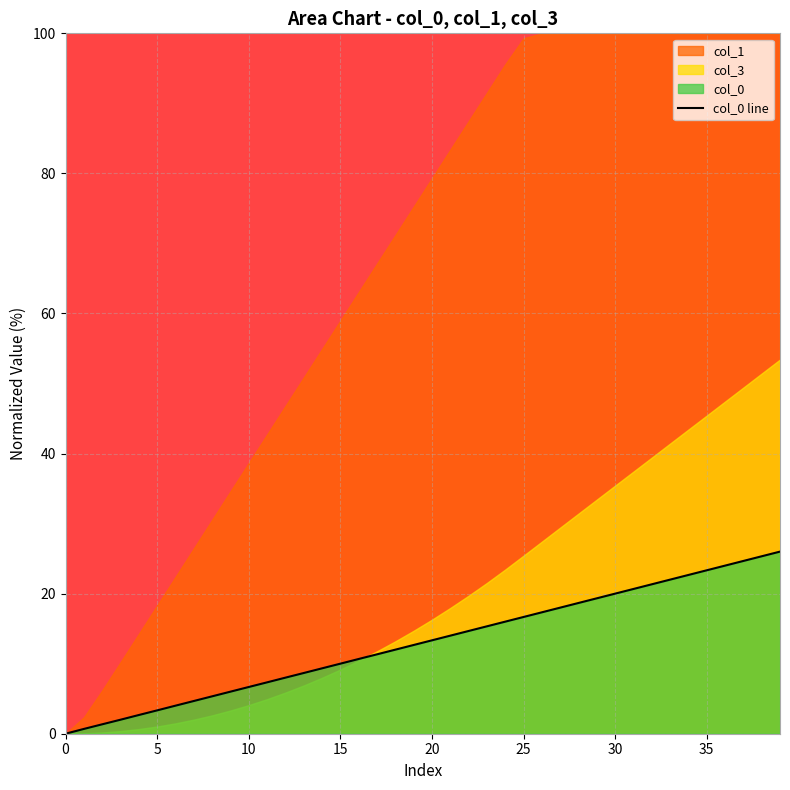

What is the highest value of the col_0 line series?

26.0